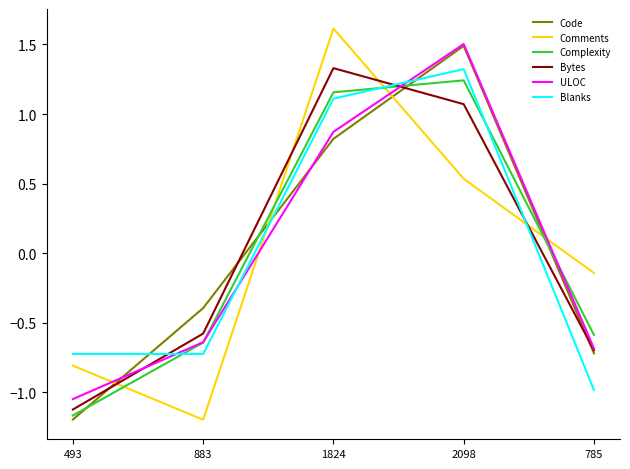

At which label does Comments reach its peak?

1824